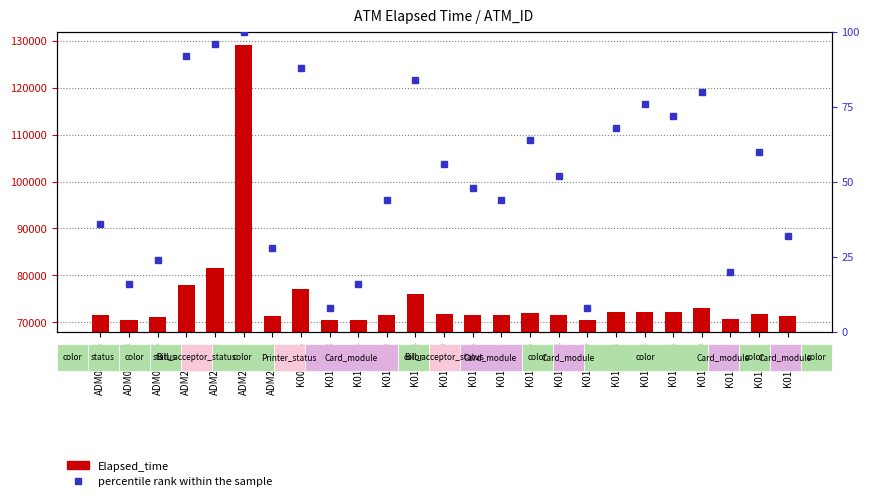

Is the value of Elapsed_time at K0100535 greater than the value of percentile rank within the sample at ADM000005?

Yes